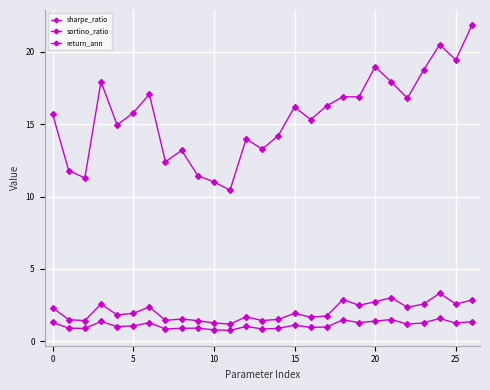

What is the highest value of the return_ann series?

21.8